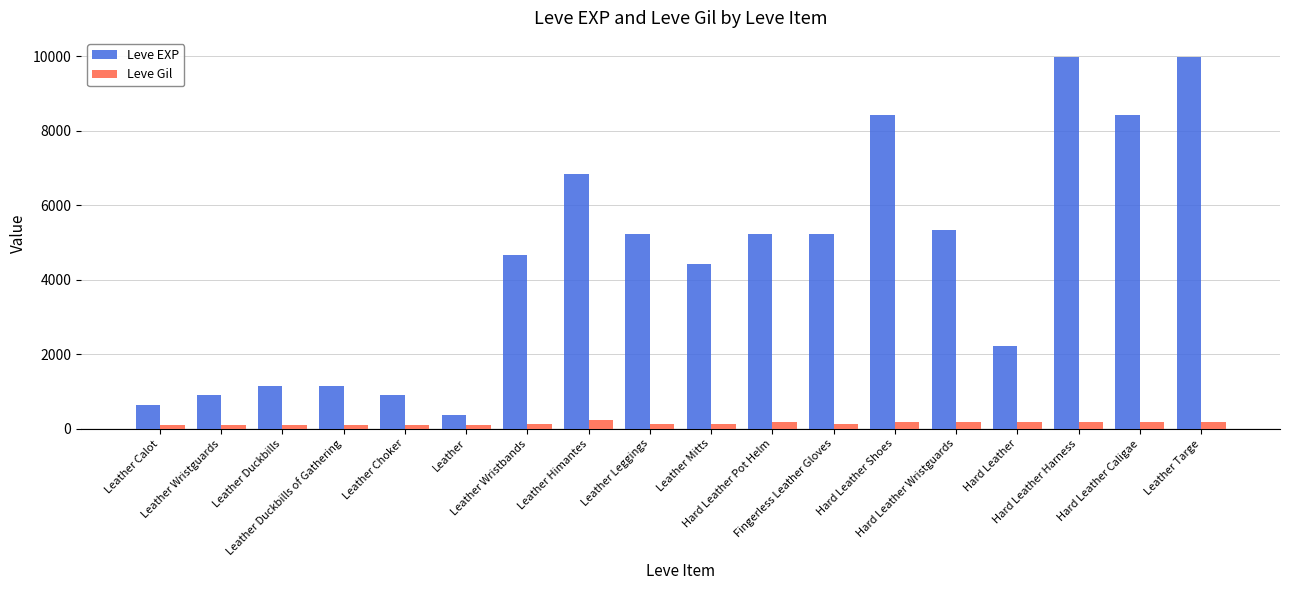

What is the value of the Leve Gil bar at the 5th from the left?

112